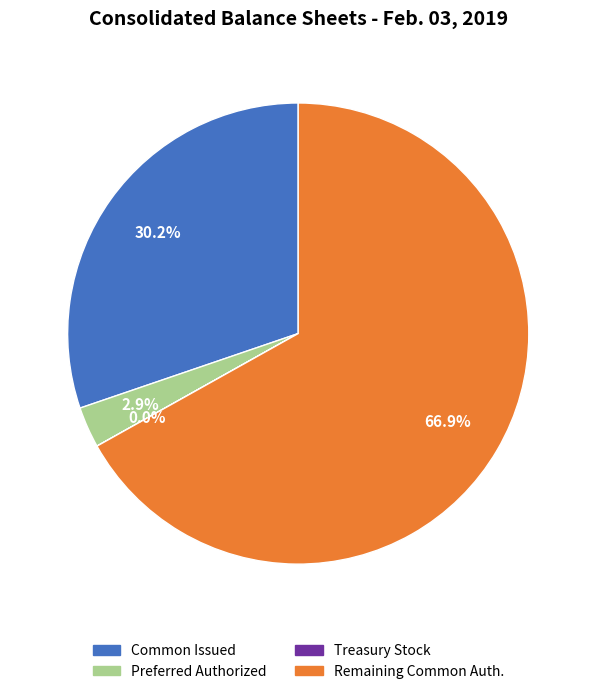

Is there a majority slice in this chart?

Yes